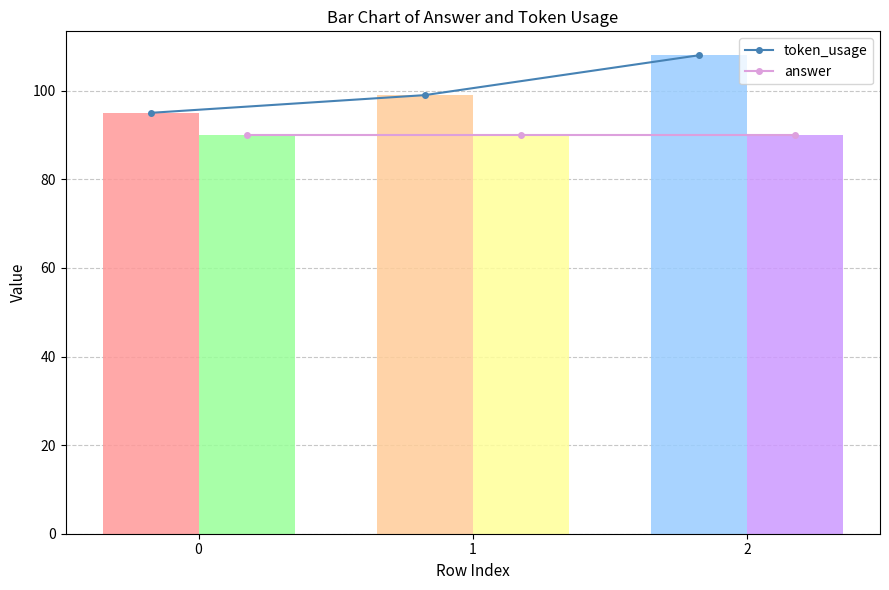

True or false: answer has a value of 90 at 1.

True